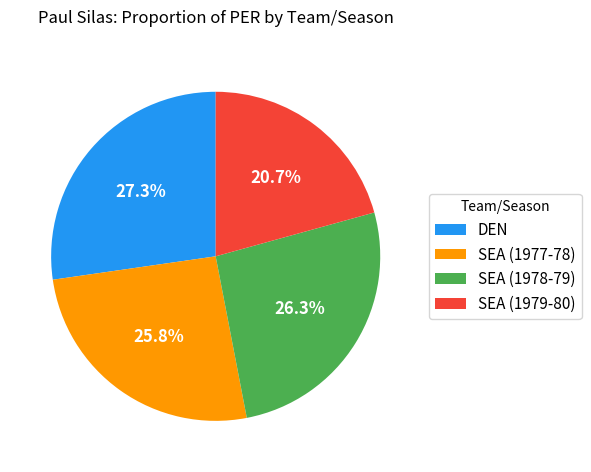

Between SEA (1977-78) and DEN, which is larger?

DEN